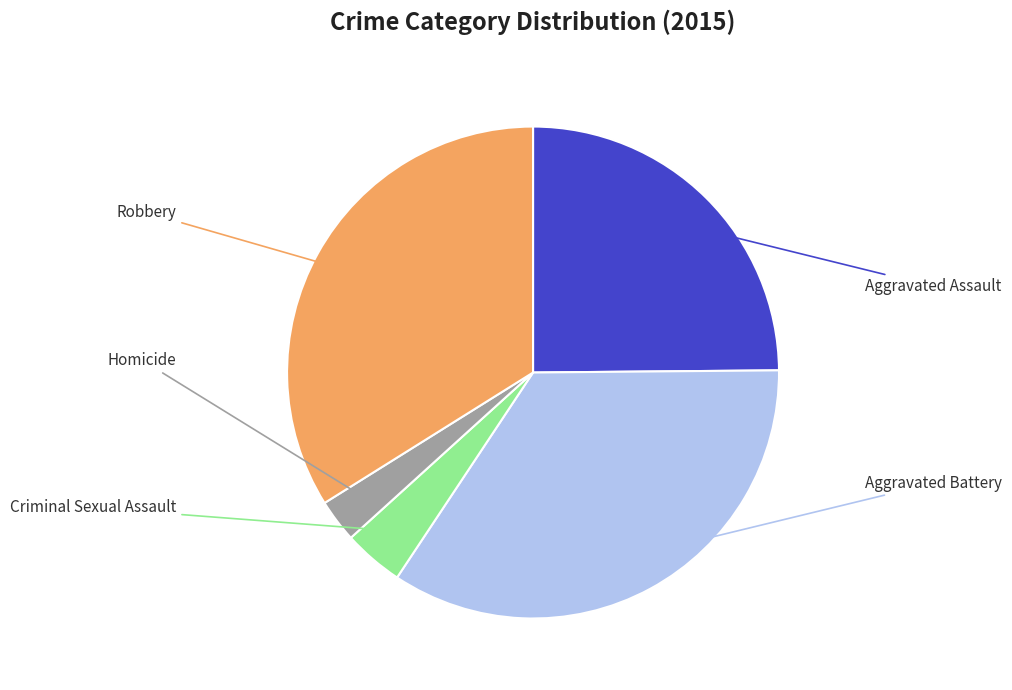

Is there any slice that represents more than half of the pie?

No